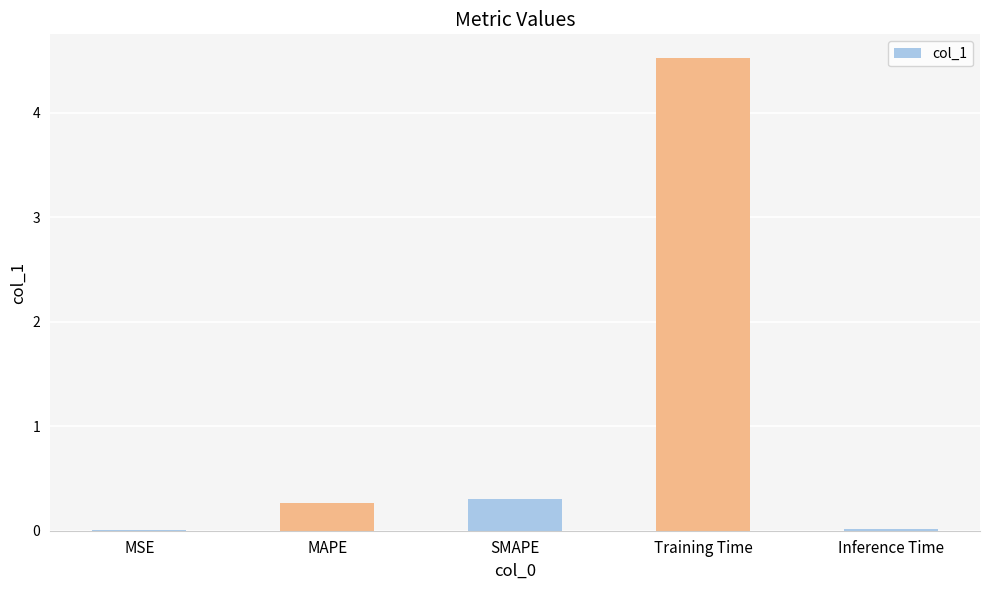

The value at Training Time is 4.5. True or false?

True